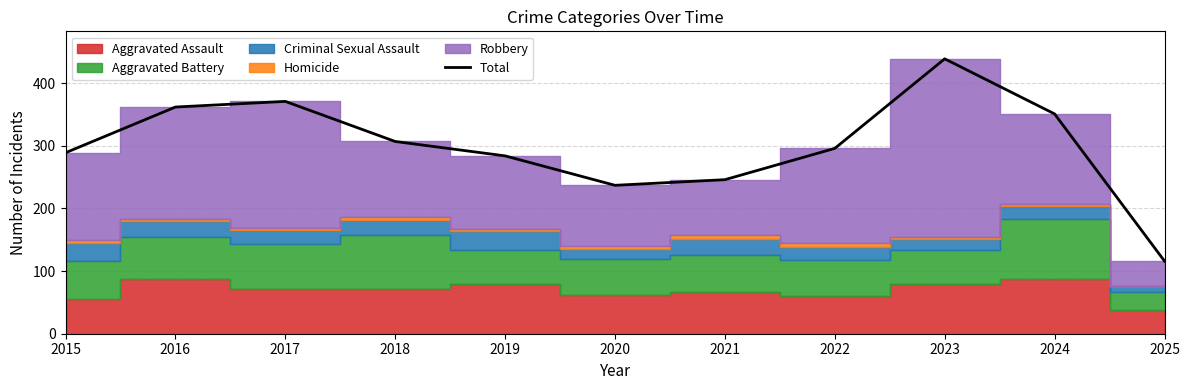

The value at 2020 is 237. True or false?

True